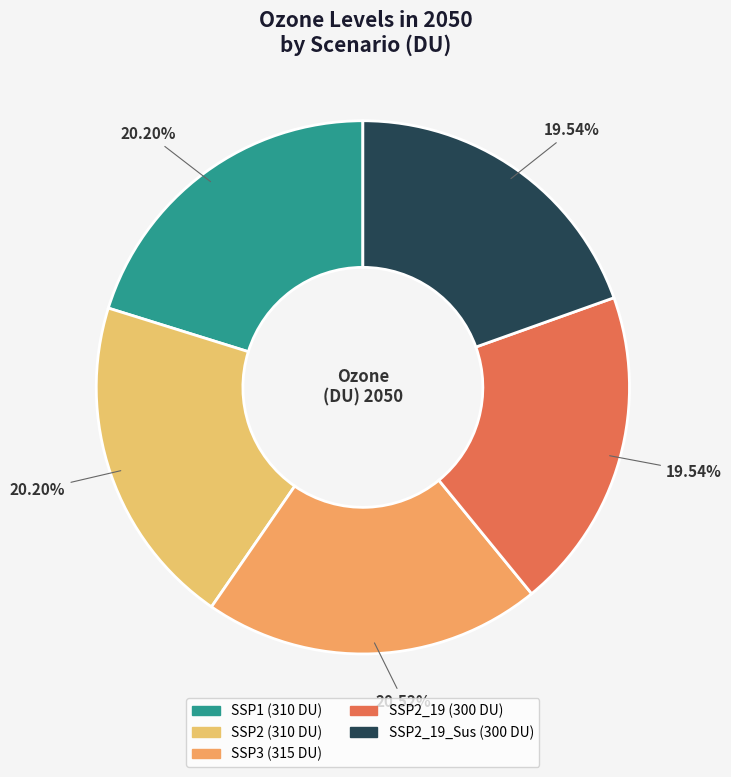

Count the number of slices in the pie.

5